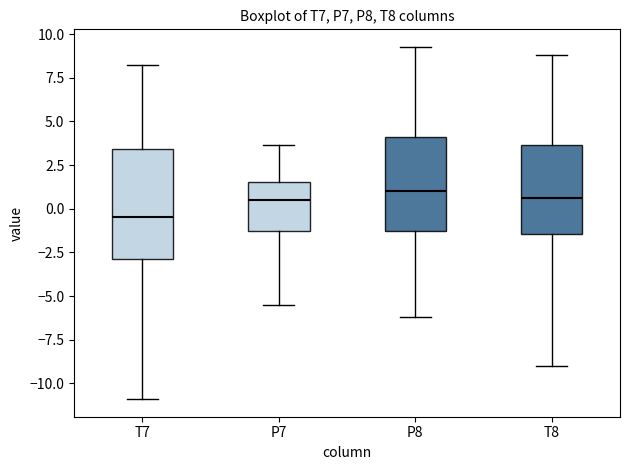

Reading left to right, transcribe this box plot: for each box, give where its median line is, the range the box spans, and where its two whiskers end, as read against the y-axis. The values are not printed on the chart, so give them approximately, as read against the axis.

T7: median -0.5, box -3.0 to 3.5, whiskers -11.0 to 8.0
P7: median 0.5, box -1.5 to 1.5, whiskers -5.5 to 3.5
P8: median 1.0, box -1.5 to 4.0, whiskers -6.0 to 9.5
T8: median 0.5, box -1.5 to 3.5, whiskers -9.0 to 9.0